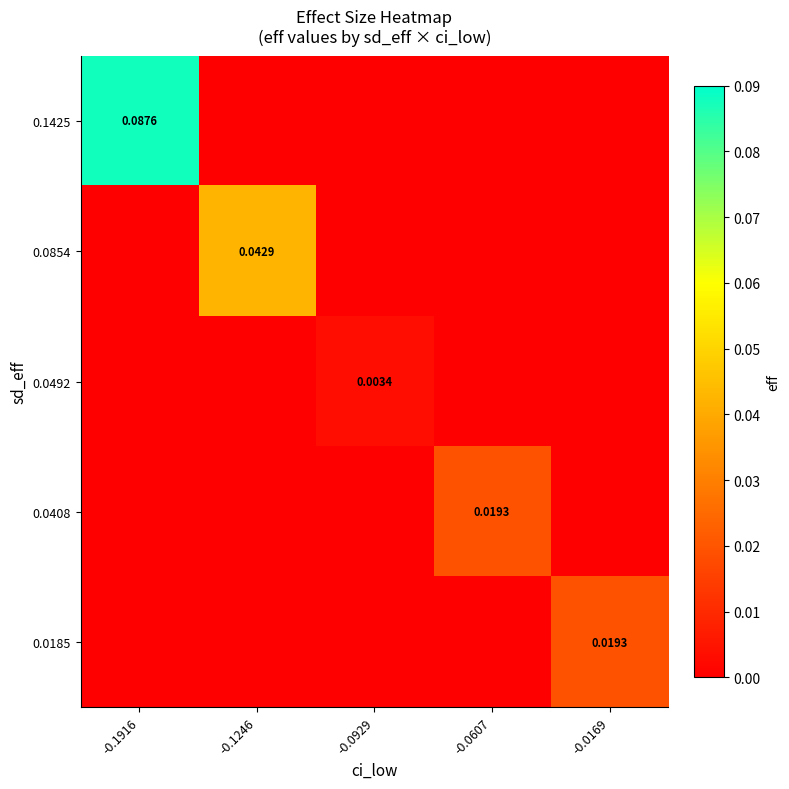

At how many categories does at least one series exceed 0?

5